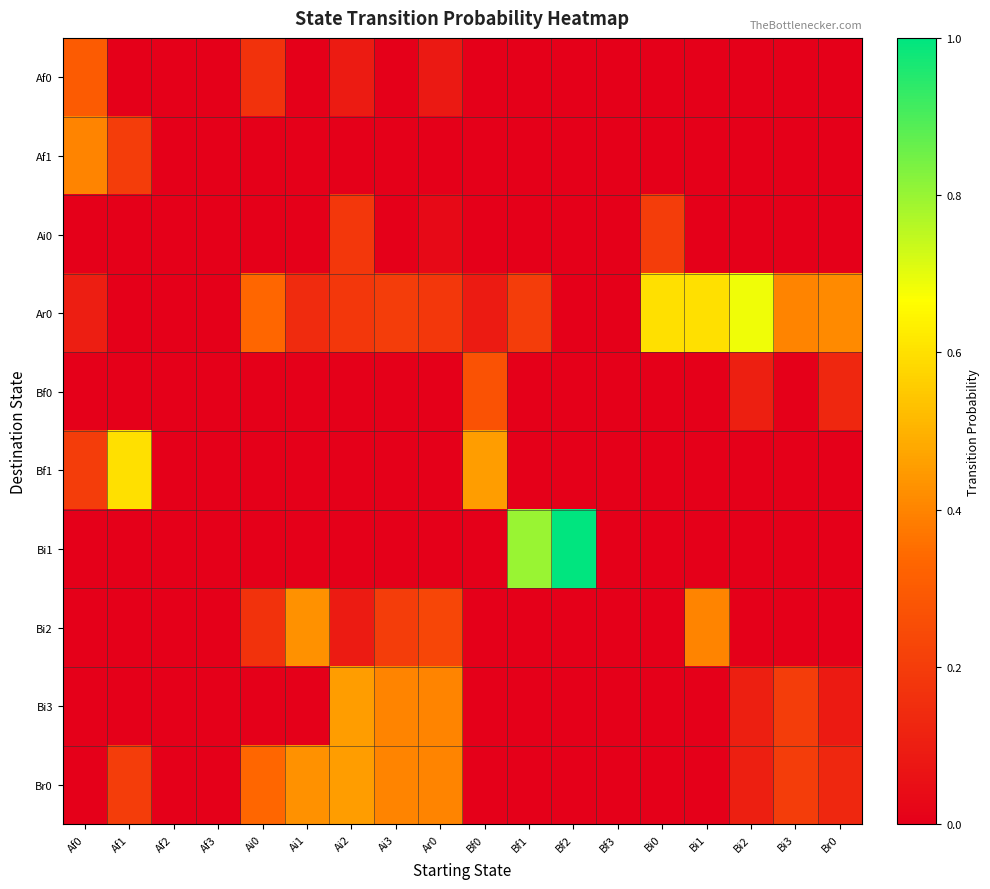

At how many categories does at least one series exceed 0?

15